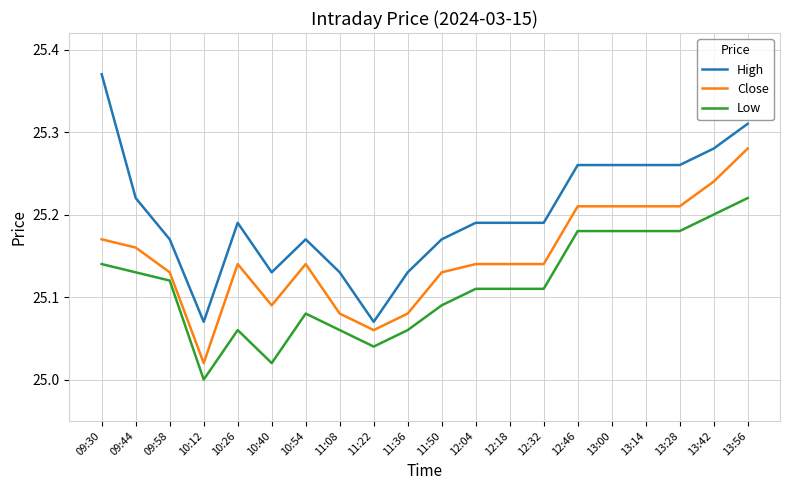

Which category has the lowest value across all series?

10:12